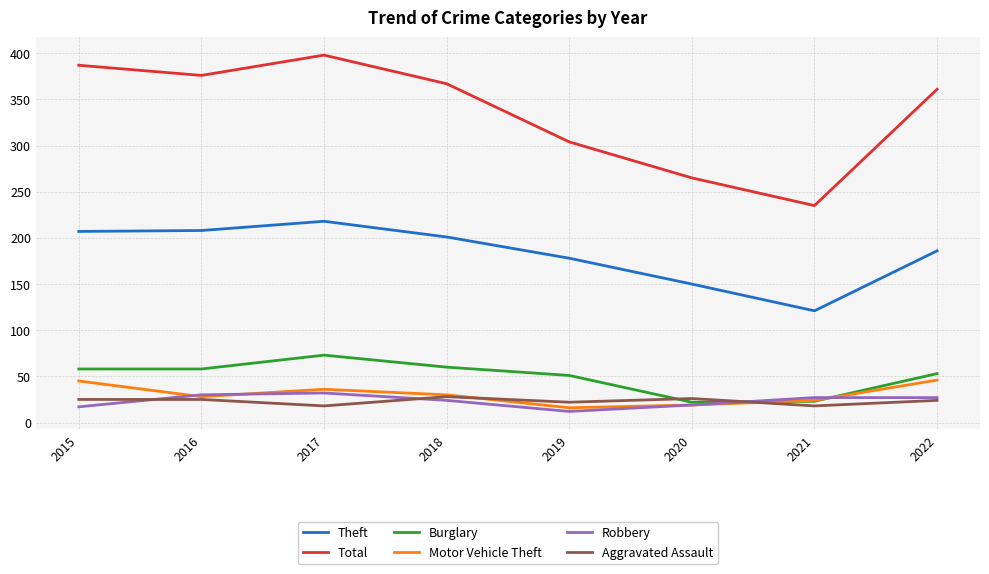

The value of Aggravated Assault at 2017 is 18. True or false?

True